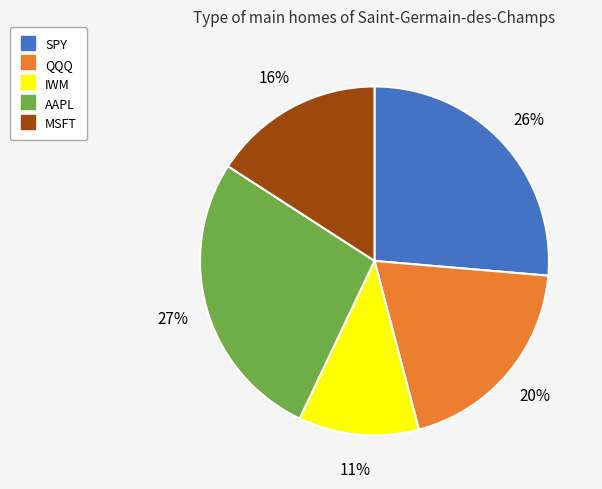

Rank the categories by value from lowest to highest.

IWM, MSFT, QQQ, SPY, AAPL